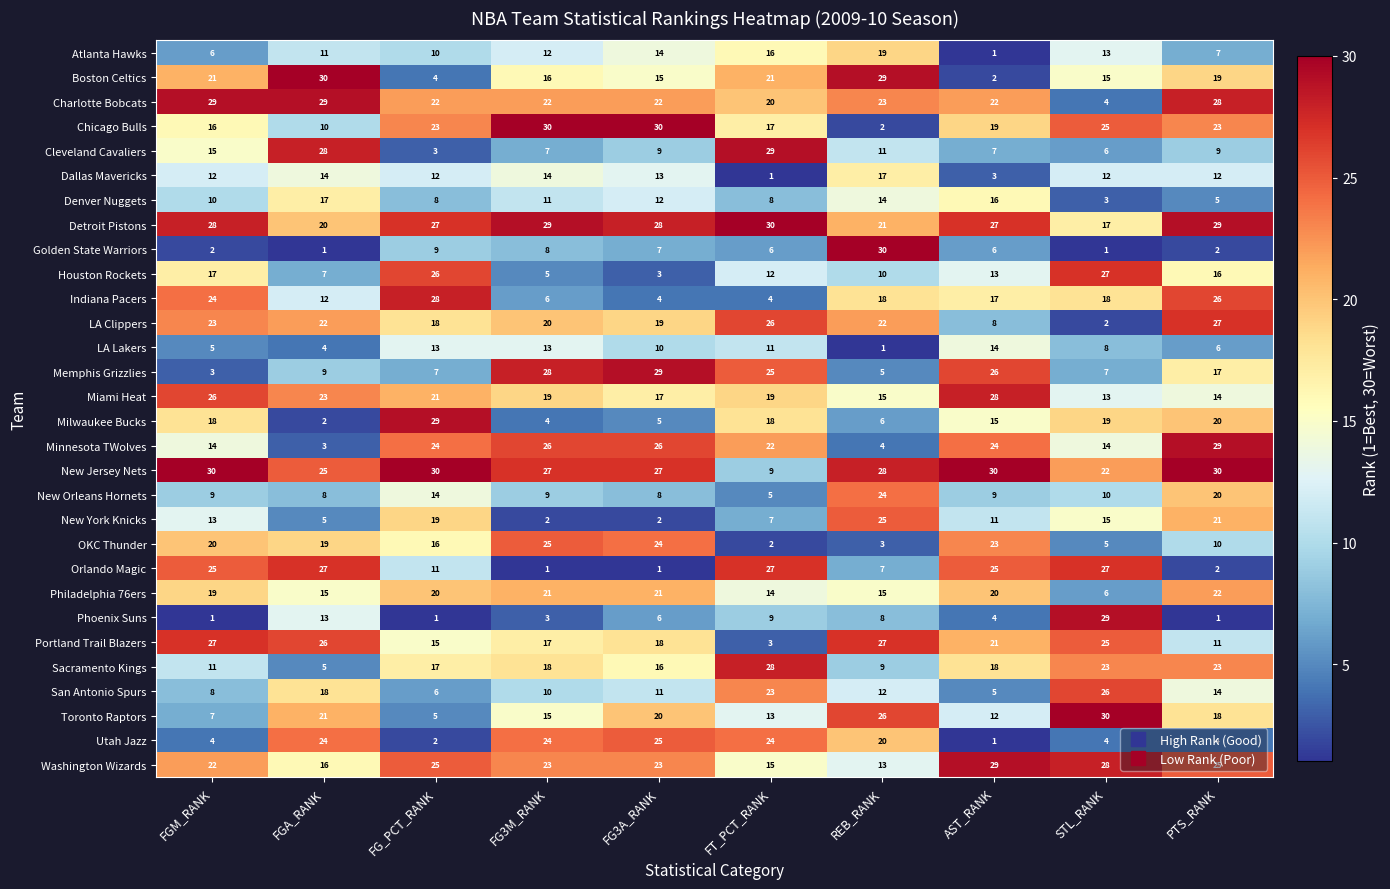

Which series has the largest total across all categories?

New Jersey Nets